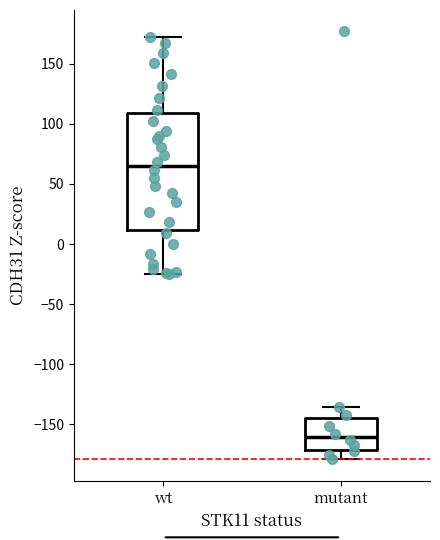

Reading left to right, read every box against the y-axis: the position of its median line, the range the box covers, and the ends of its whiskers. The values are not printed on the chart, so give them approximately, as read against the axis.

wt: median 65, box 10 to 110, whiskers -25 to 170
mutant: median -160, box -170 to -145, whiskers -180 to -135